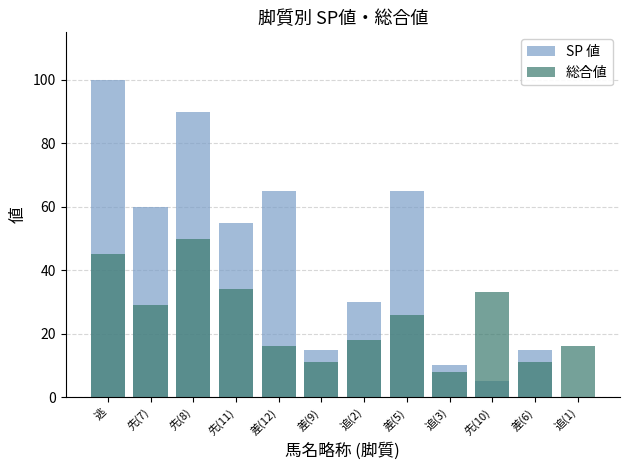

The value of 総合値 at 先(10) is 49. True or false?

False